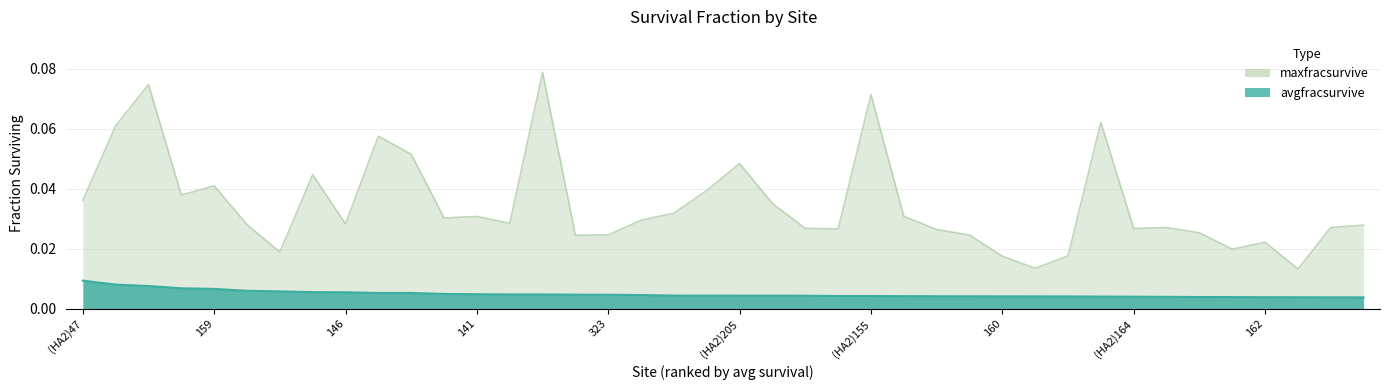

Reading left to right, what are all the values shown in this chart?

avgfracsurvive: 0.0	0.0	0.0	0.0	0.0	0.0	0.0	0.0	0.0	0.0	0.0	0.0	0.0	0.0	0.0	0.0	0.0	0.0	0.0	0.0	0.0	0.0	0.0	0.0	0.0	0.0	0.0	0.0	0.0	0.0	0.0	0.0	0.0	0.0	0.0	0.0	0.0	0.0	0.0	0.0
maxfracsurvive: 0.0	0.1	0.1	0.0	0.0	0.0	0.0	0.0	0.0	0.1	0.1	0.0	0.0	0.0	0.1	0.0	0.0	0.0	0.0	0.0	0.0	0.0	0.0	0.0	0.1	0.0	0.0	0.0	0.0	0.0	0.0	0.1	0.0	0.0	0.0	0.0	0.0	0.0	0.0	0.0